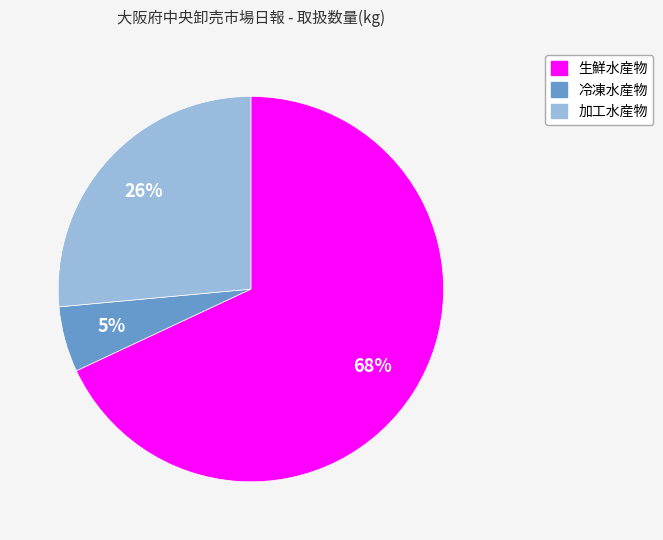

Which has a higher value, 冷凍水産物 or 生鮮水産物?

生鮮水産物